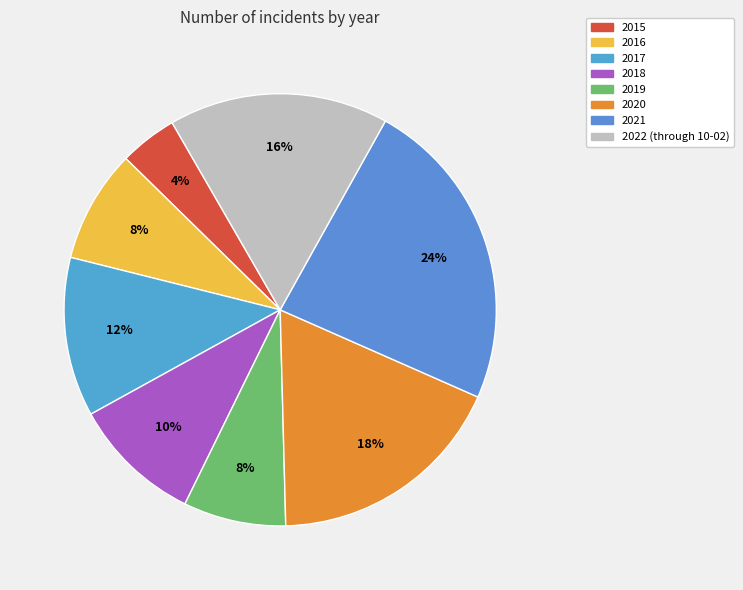

The 2022 (through 10-02) slice represents 25% of the pie. True or false?

False